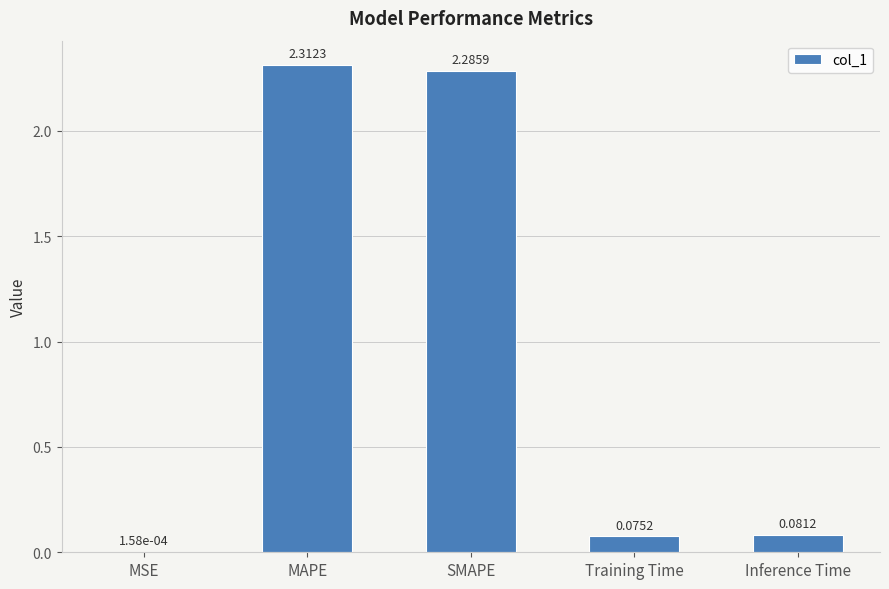

Between Training Time and MAPE, which is larger?

MAPE